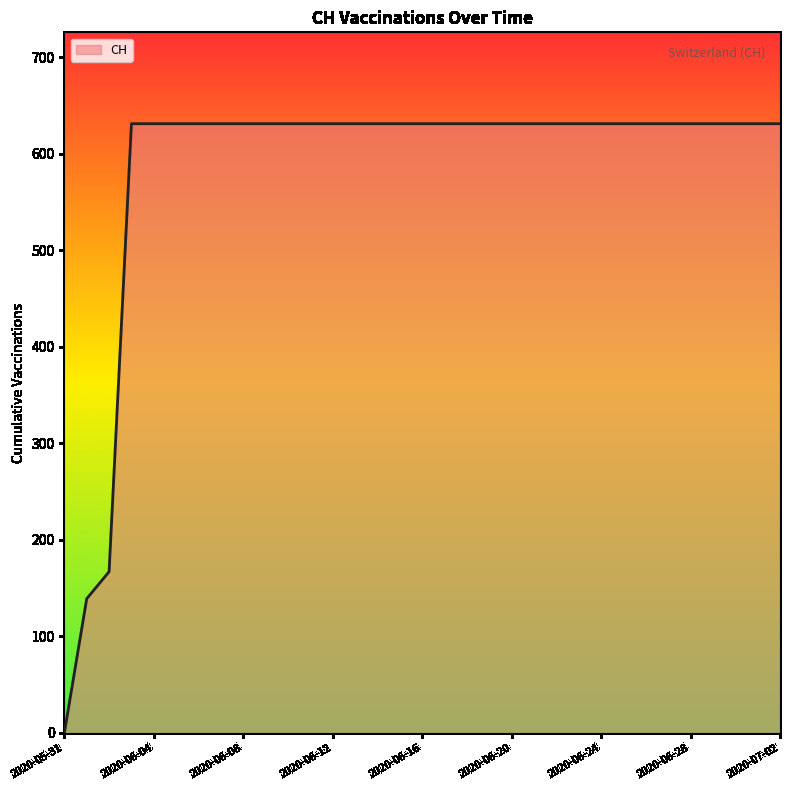

What is the maximum value shown in the chart?

631